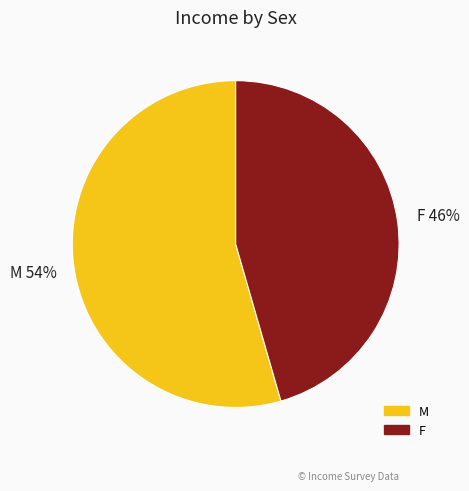

Does M represent more than half of the total?

Yes